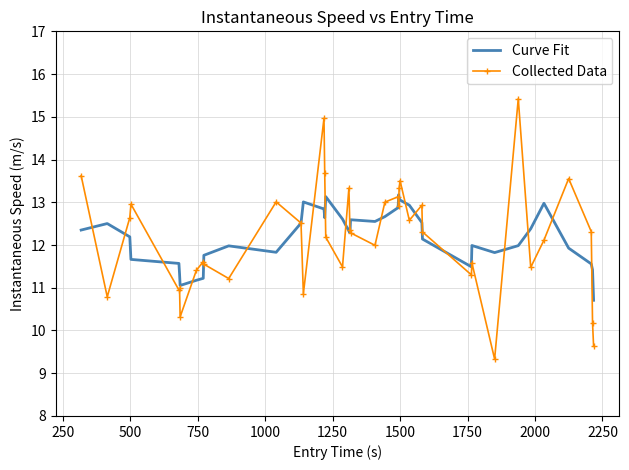

Which series has the largest range (max minus min)?

Collected Data